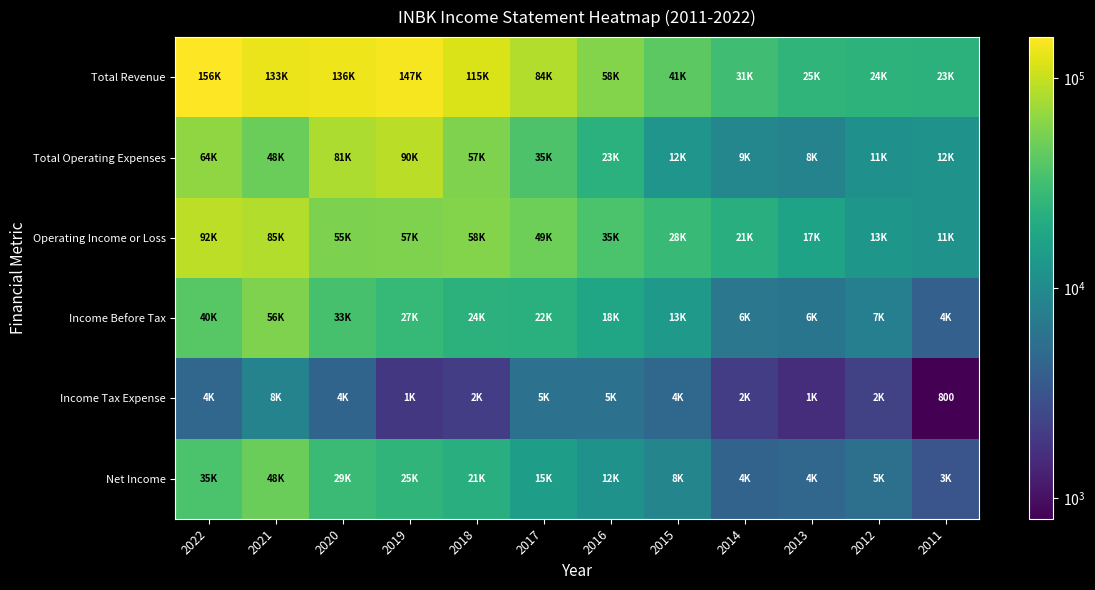

What is the difference between the highest and lowest values at 2014?

29100